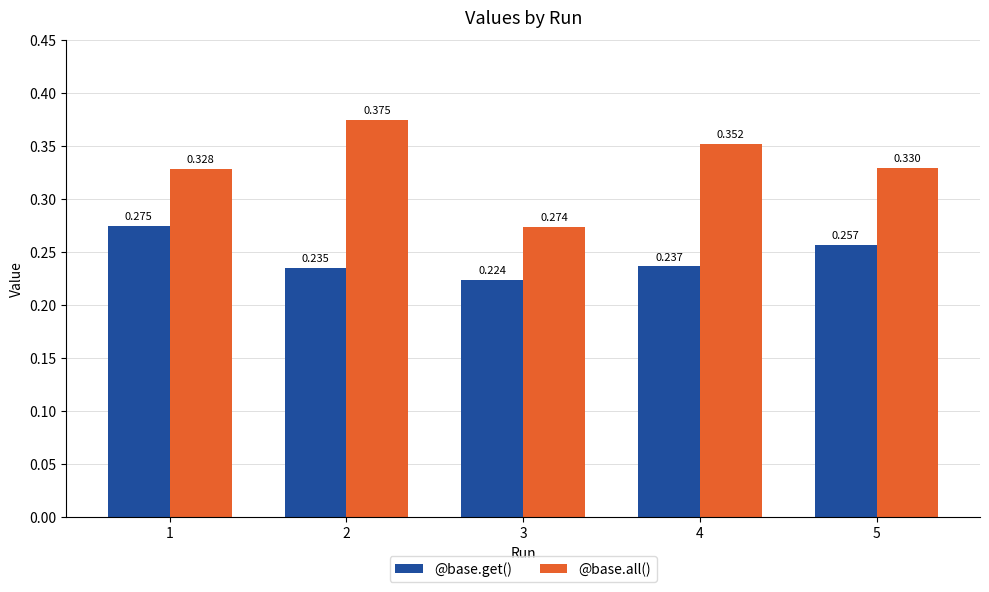

What is the difference between the maximum and minimum values in the @base.get() series?

0.1